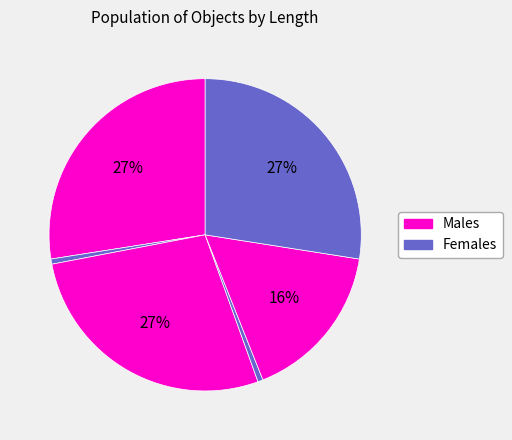

How many slices are in this pie chart?

6